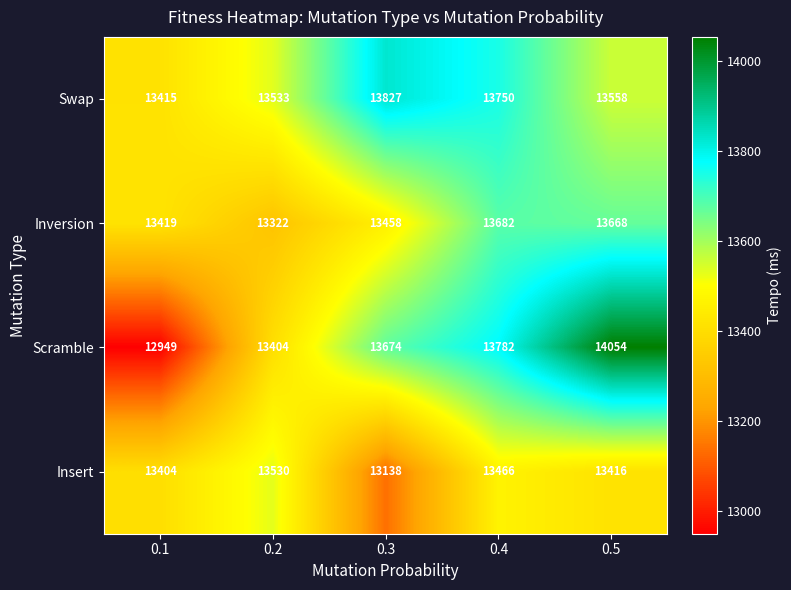

Which series has the largest total across all categories?

Swap